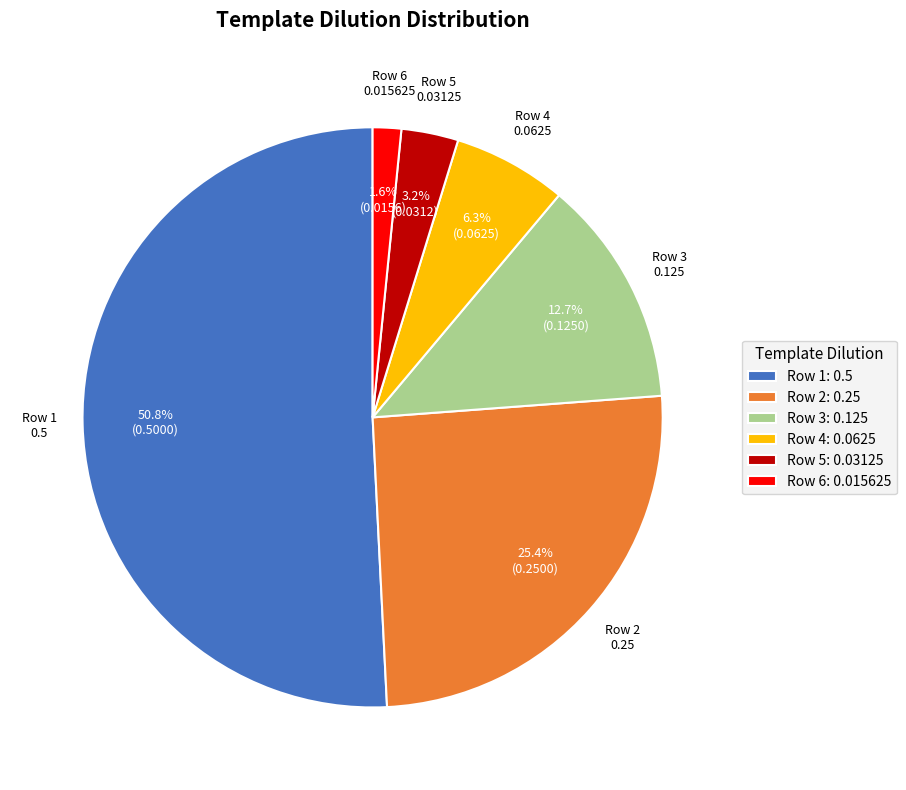

Is the sum of Row 6 and Row 1 greater than half?

Yes